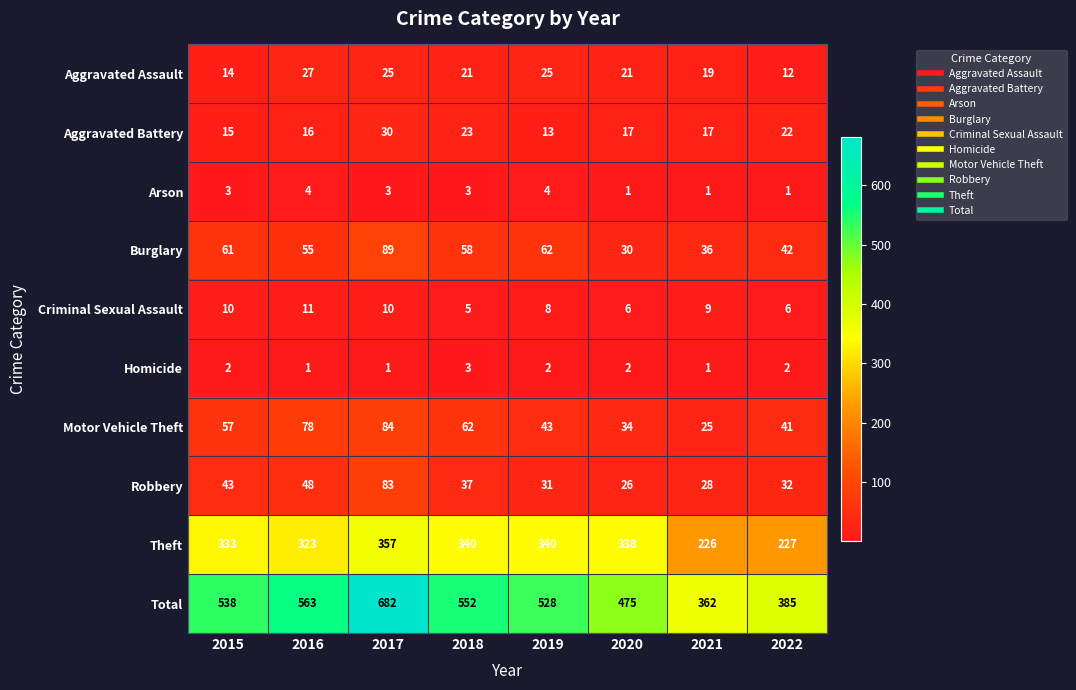

At which label does Criminal Sexual Assault first exceed 9?

2015